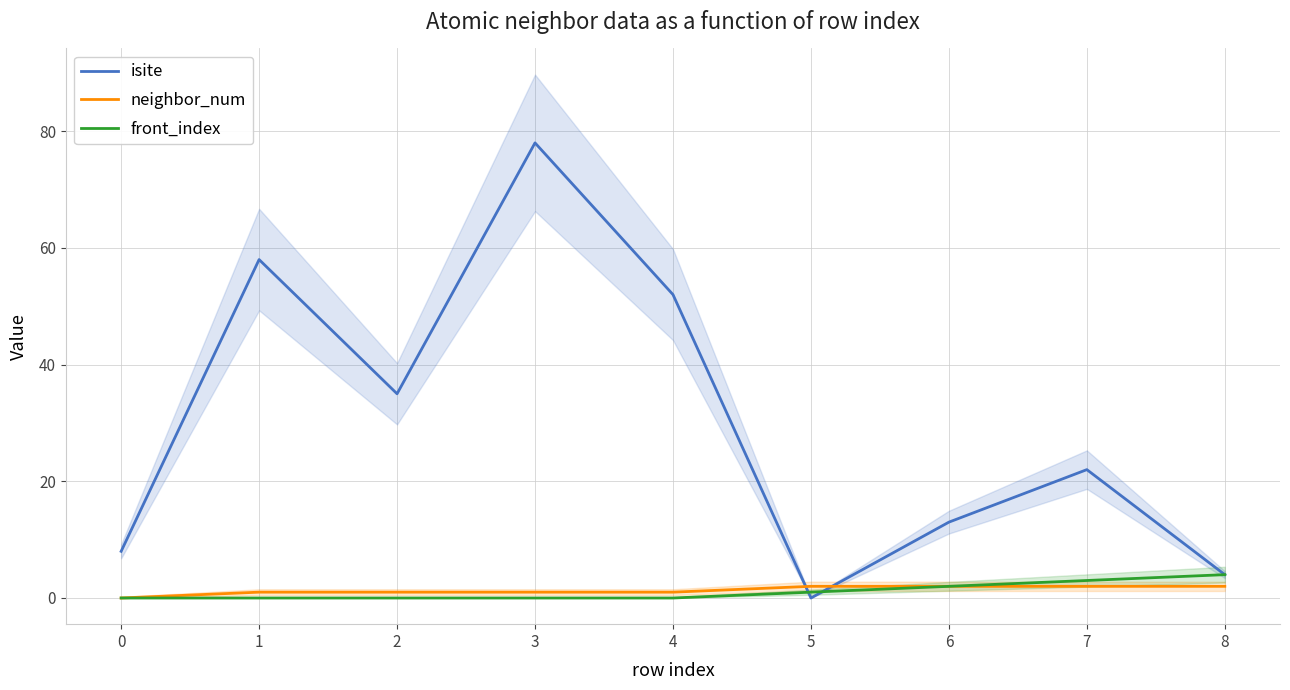

True or false: neighbor_num and front_index intersect in this chart.

False